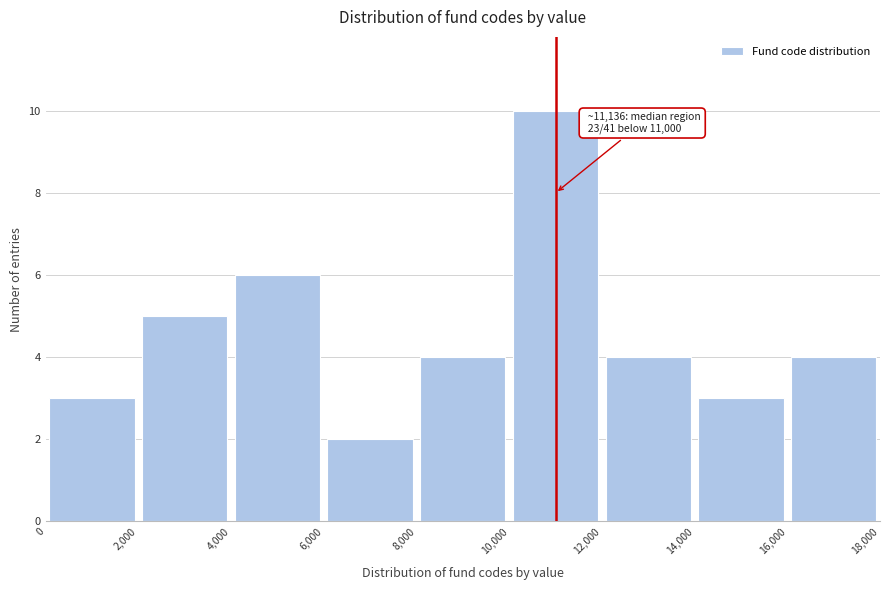

Which range on the x-axis has the tallest bar?

10,000 to 12,000